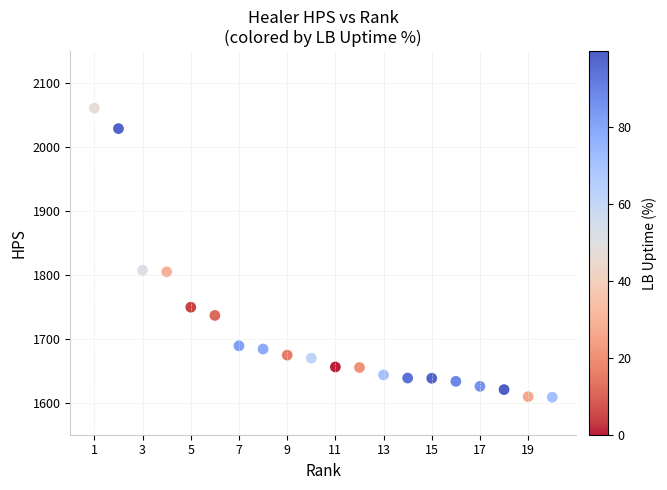

What is the range of X values (max minus min)?

19.0